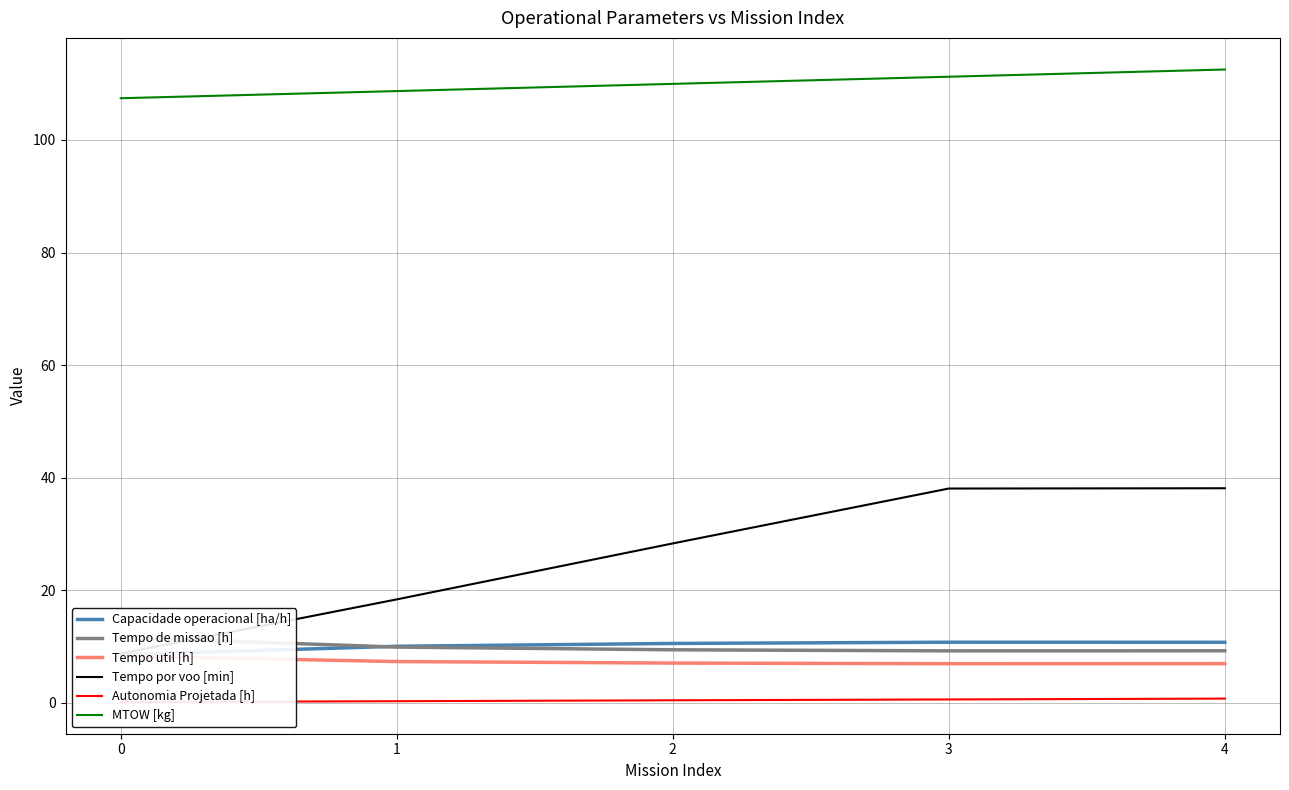

How many lines are shown in the chart?

6